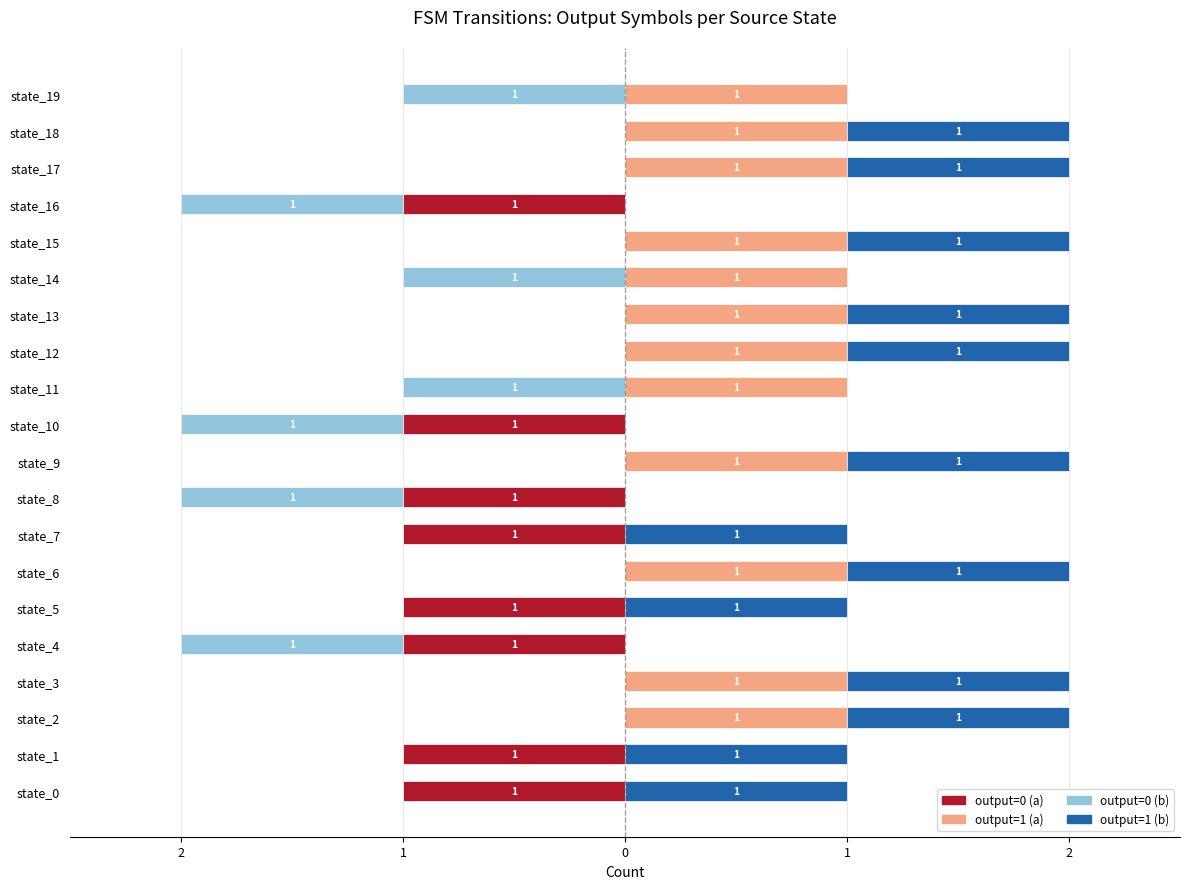

How many data points in output=1 (a) are less than 1?

8